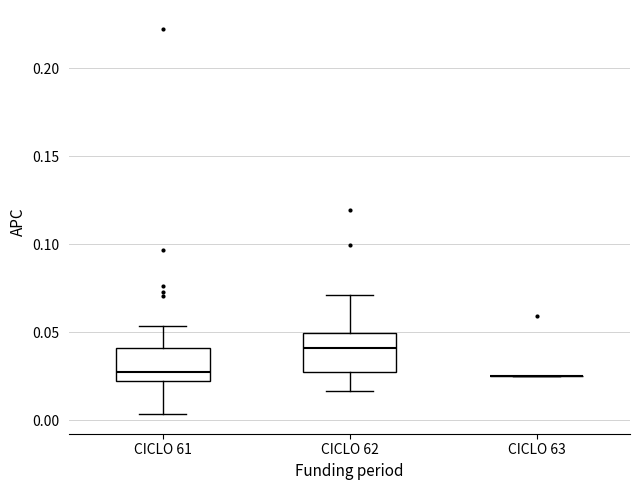

Reading left to right, read every box against the y-axis: the position of its median line, the range the box covers, and the ends of its whiskers. The values are not printed on the chart, so give them approximately, as read against the axis.

CICLO 61: median 0.030, box 0.020 to 0.040, whiskers 0.005 to 0.055
CICLO 62: median 0.040, box 0.025 to 0.050, whiskers 0.015 to 0.070
CICLO 63: box collapsed to a line at 0.025, whiskers 0.025 to 0.025